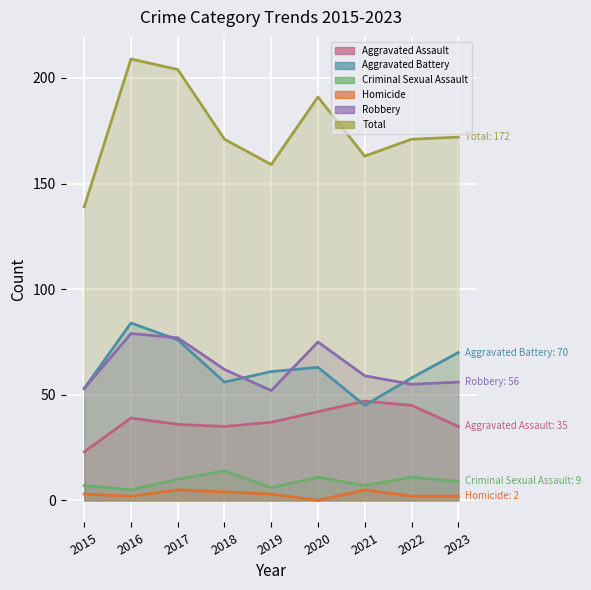

How many lines are shown in the chart?

6